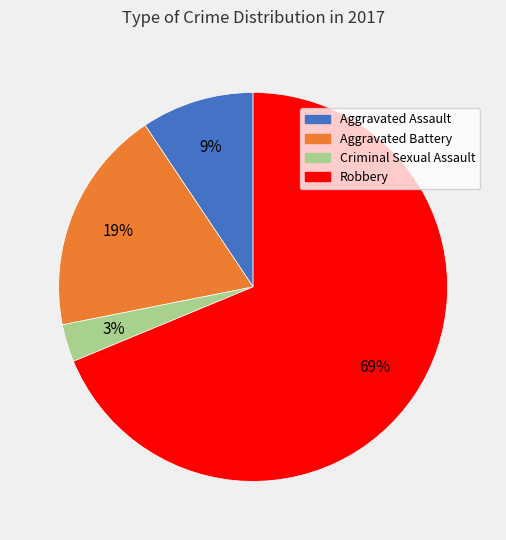

Which slice is the largest?

Robbery